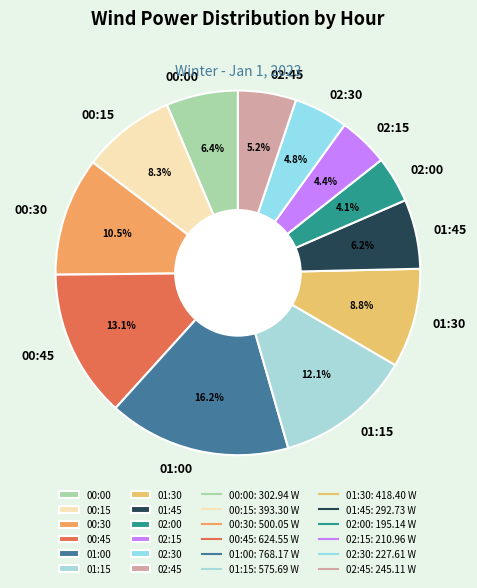

Does any single category account for the majority?

No